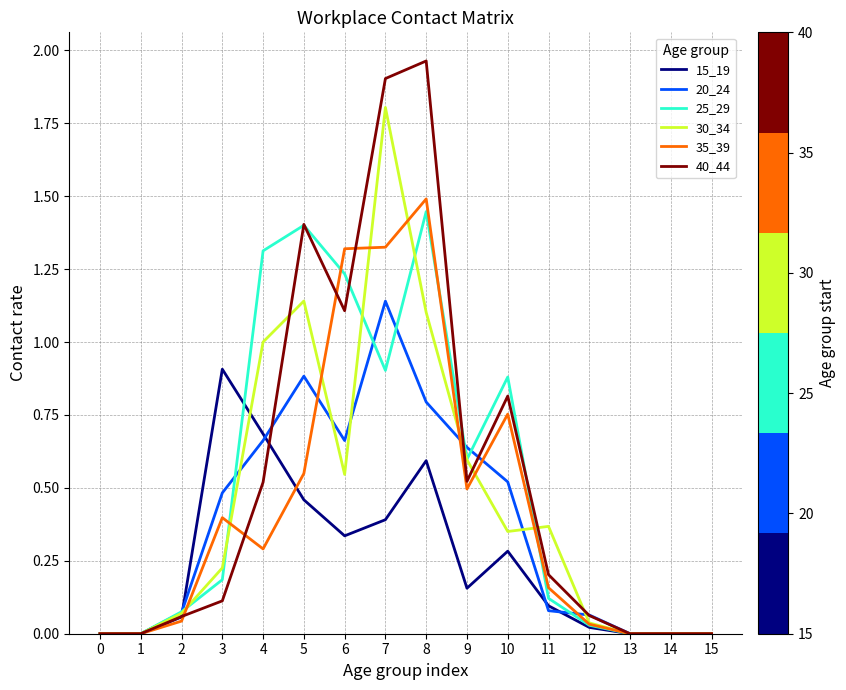

Does the chart have visible grid lines?

Yes